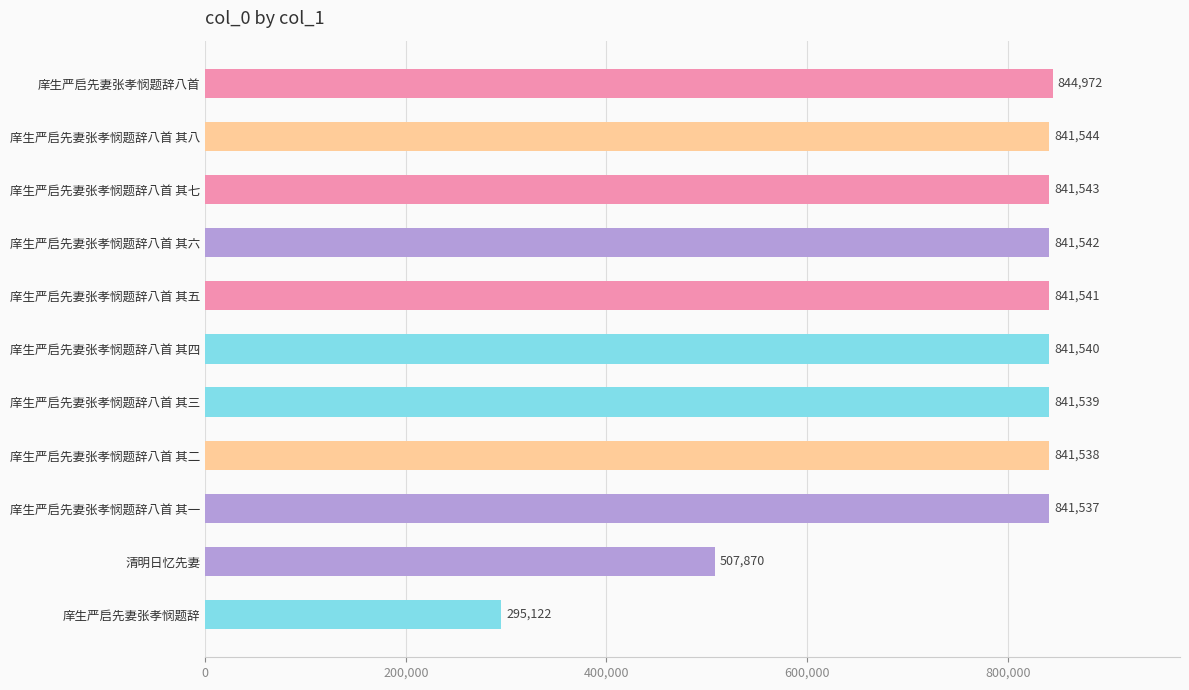

Is it true that the value at 庠生严启先妻张孝悯题辞八首 其七 is 1429099?

False